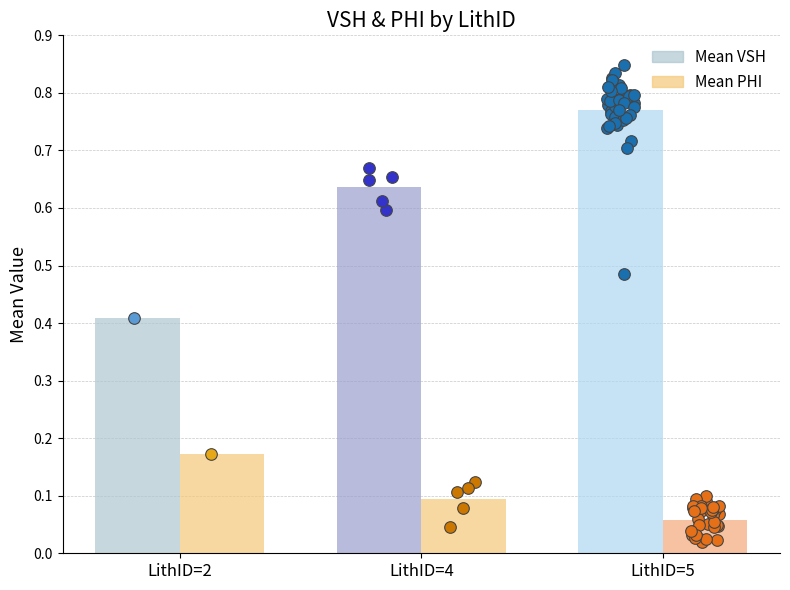

What is the lowest value of the Mean VSH series?

0.4